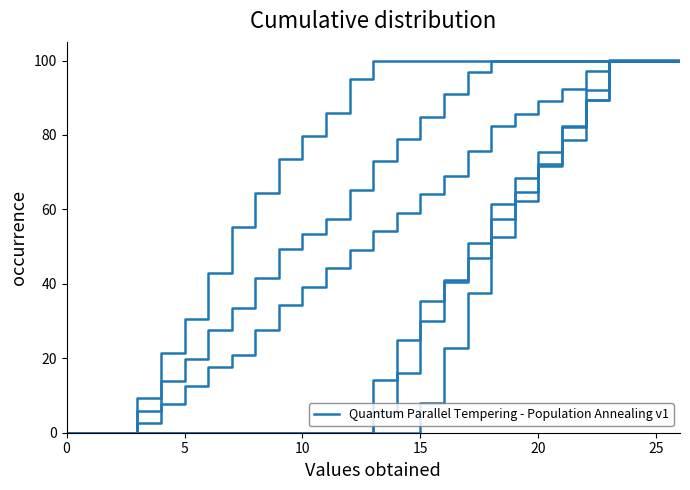

Reading left to right, what are all the values shown in this chart?

col_12: 0.0	0.0	0.0	0.0	0.0	0.0	0.0	0.0	0.0	0.0	0.0	0.0	0.0	0.0	0.0	8.0	22.8	37.7	52.5	62.3	72.2	82.1	92.0	100.0	100.0	100.0	100.0
col_13: 0.0	0.0	0.0	0.0	0.0	0.0	0.0	0.0	0.0	0.0	0.0	0.0	0.0	5.7	16.2	30.1	40.6	51.1	61.6	68.6	75.5	82.5	89.5	100.0	100.0	100.0	100.0
col_14: 0.0	0.0	0.0	0.0	0.0	0.0	0.0	0.0	0.0	0.0	0.0	0.0	0.0	14.2	24.8	35.4	41.1	46.9	57.5	64.6	71.7	78.8	89.4	100.0	100.0	100.0	100.0
col_15: 0.0	0.0	0.0	2.7	7.7	12.7	17.6	21.0	27.6	34.2	39.2	44.2	49.2	54.1	59.1	64.1	69.1	75.7	82.4	85.7	89.0	92.3	97.3	100.0	100.0	100.0	100.0
col_16: 0.0	0.0	0.0	5.9	13.8	19.8	27.7	33.6	41.5	49.4	53.3	57.3	65.2	73.1	79.0	84.9	90.9	96.8	100.0	100.0	100.0	100.0	100.0	100.0	100.0	100.0	100.0
col_17: 0.0	0.0	0.0	9.2	21.5	30.7	42.9	55.2	64.4	73.6	79.7	85.8	95.0	100.0	100.0	100.0	100.0	100.0	100.0	100.0	100.0	100.0	100.0	100.0	100.0	100.0	100.0